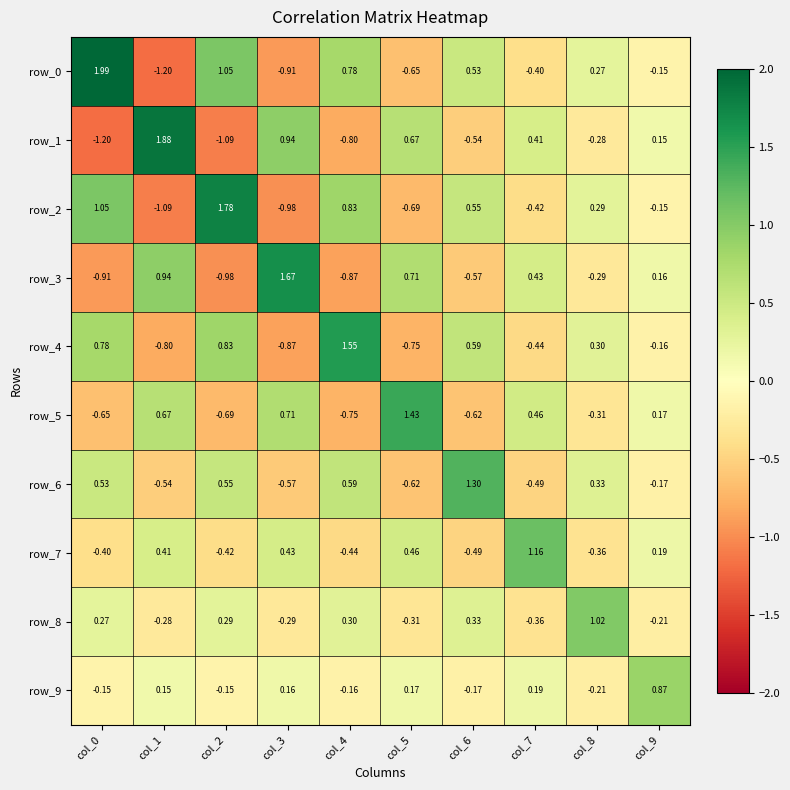

Which series has the largest total across all categories?

row_0